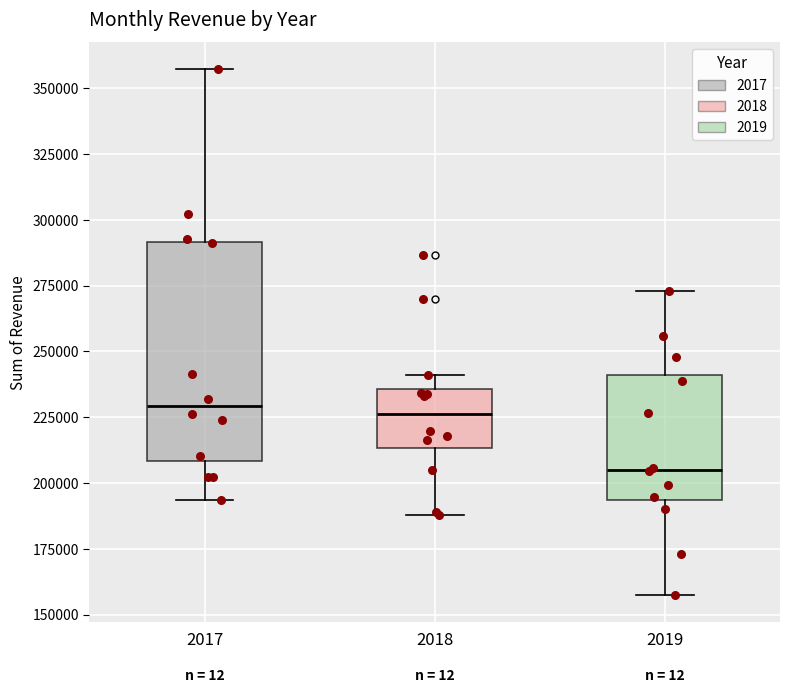

Where does the lower whisker of the box at x = 2019 end on the y-axis? The values are not printed on the chart, so give them approximately, as read against the axis.

155000